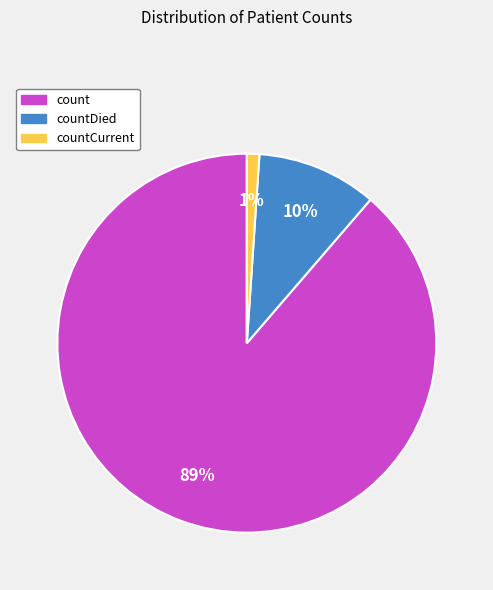

To the nearest percent, what is the average slice percentage?

33%